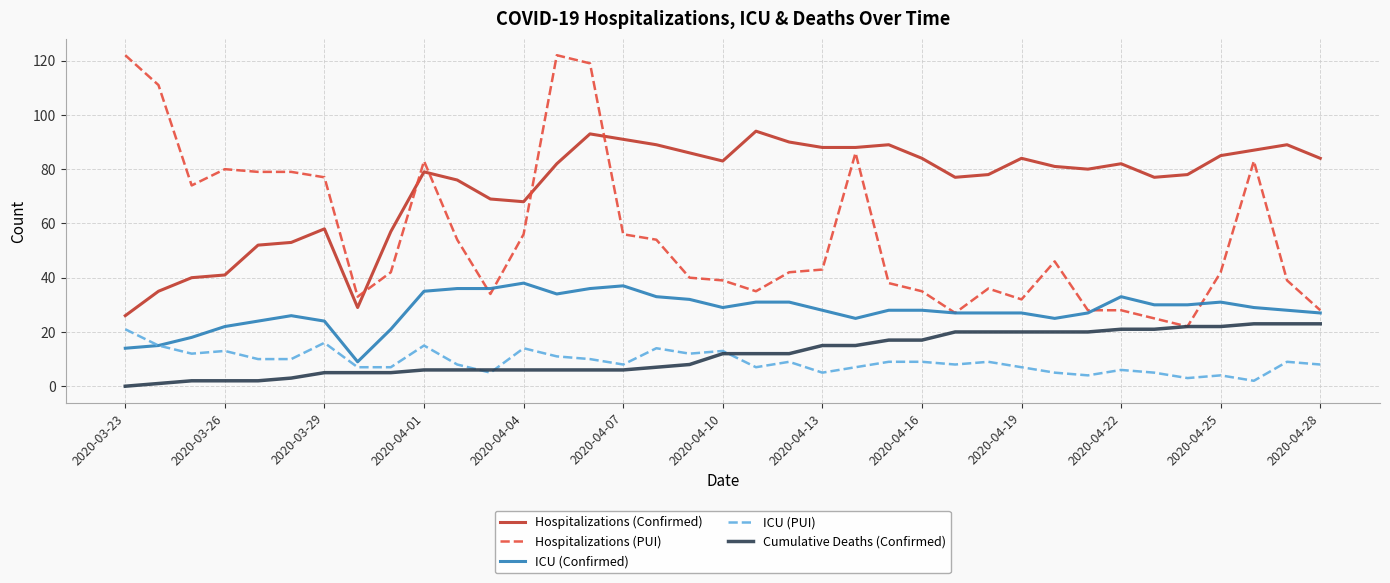

Reading left to right, transcribe all the data shown in this chart.

Hospitalizations (Confirmed): 26	35	40	41	52	53	58	29	57	79	76	69	68	82	93	91	89	86	83	94	90	88	88	89	84	77	78	84	81	80	82	77	78	85	87	89	84
Hospitalizations (PUI): 122	111	74	80	79	79	77	33	42	83	54	34	56	122	119	56	54	40	39	35	42	43	86	38	35	27	36	32	46	28	28	25	22	42	83	39	28
ICU (Confirmed): 14	15	18	22	24	26	24	9	21	35	36	36	38	34	36	37	33	32	29	31	31	28	25	28	28	27	27	27	25	27	33	30	30	31	29	28	27
ICU (PUI): 21	15	12	13	10	10	16	7	7	15	8	5	14	11	10	8	14	12	13	7	9	5	7	9	9	8	9	7	5	4	6	5	3	4	2	9	8
Cumulative Deaths (Confirmed): 0	1	2	2	2	3	5	5	5	6	6	6	6	6	6	6	7	8	12	12	12	15	15	17	17	20	20	20	20	20	21	21	22	22	23	23	23